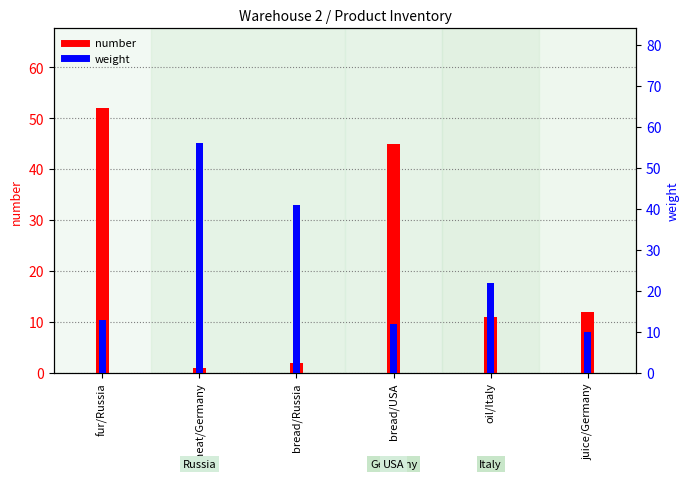

Is it true that weight equals 22 at oil/Italy?

True